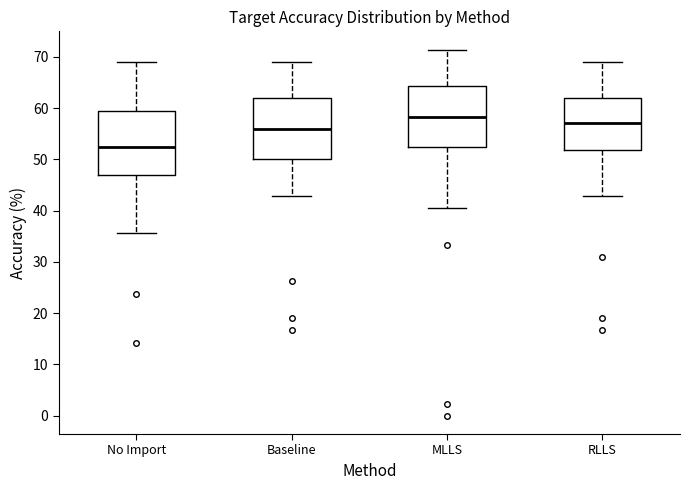

Which box's median line is the lowest?

No Import